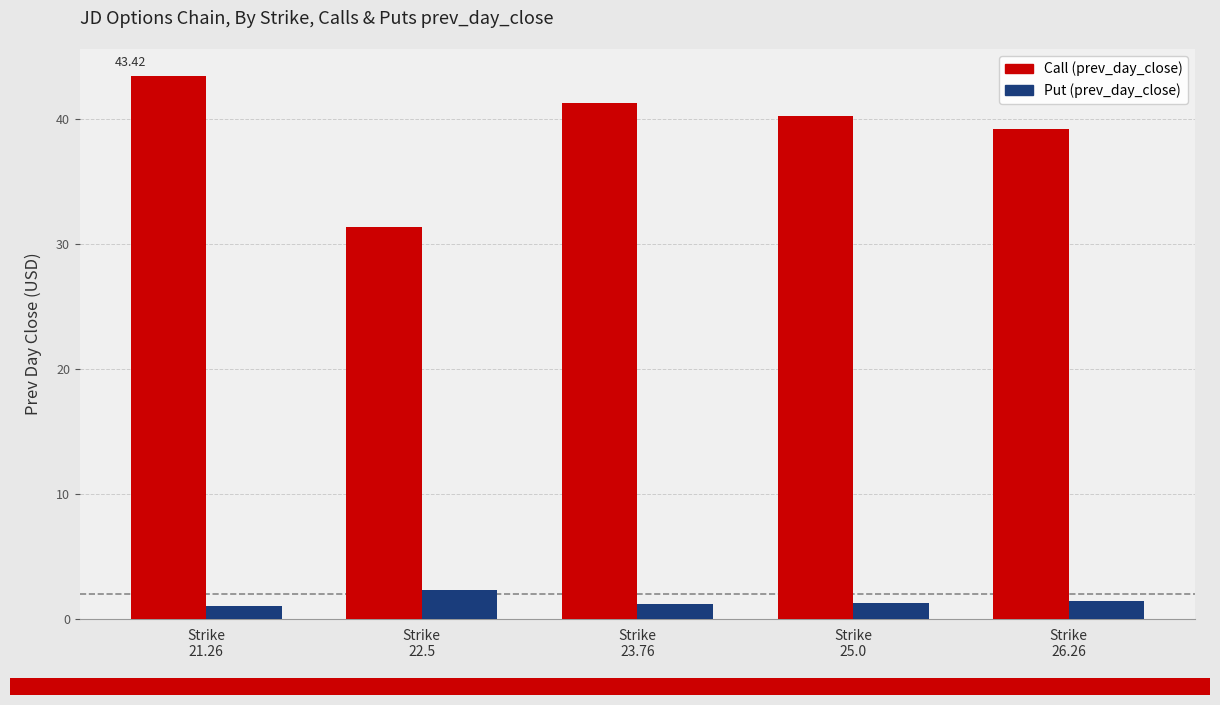

Is it true that Put (prev_day_close) equals 1.2 at Strike
23.76?

True